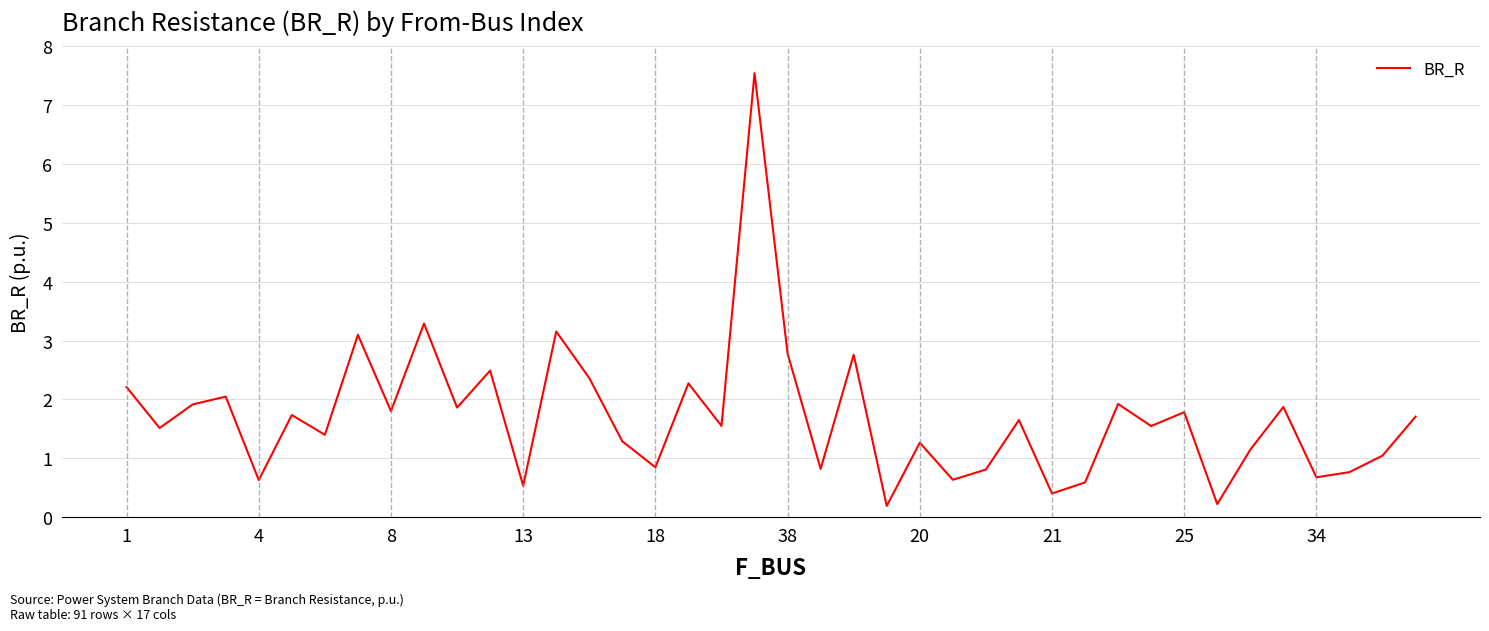

What is the average value?

1.7